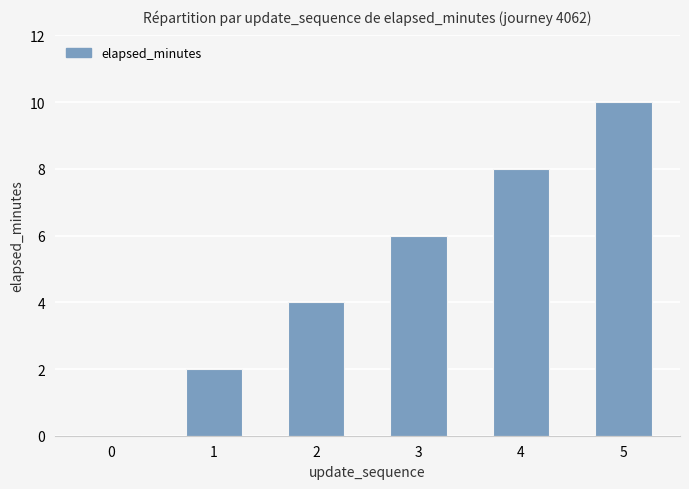

True or false: the data shows 10 at 5.

True